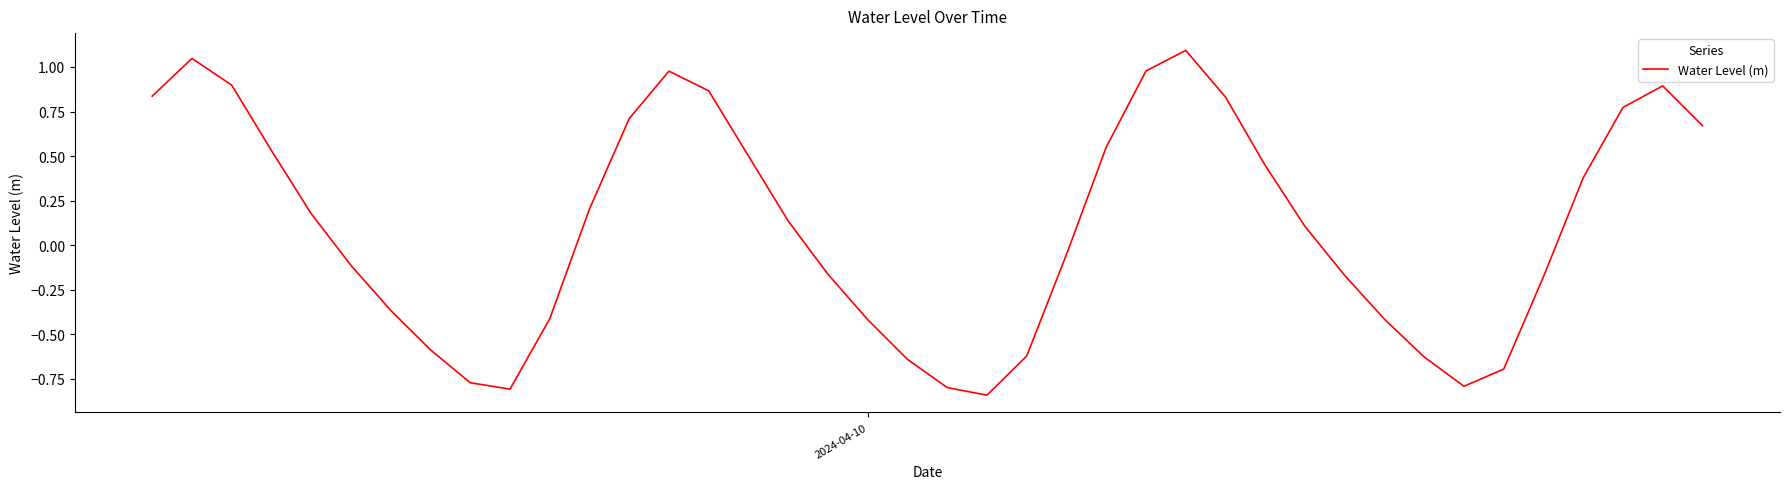

What is the difference between the maximum and minimum values?

1.9